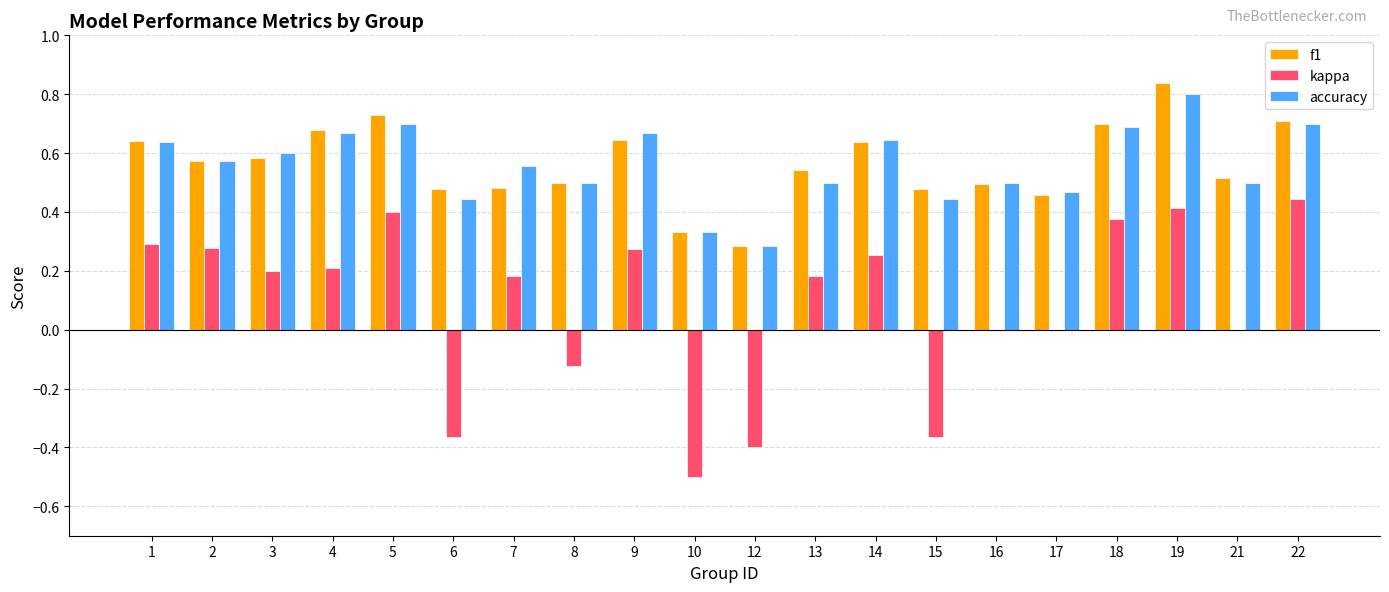

What is the sum of the accuracy values at 22 and 18?

1.4